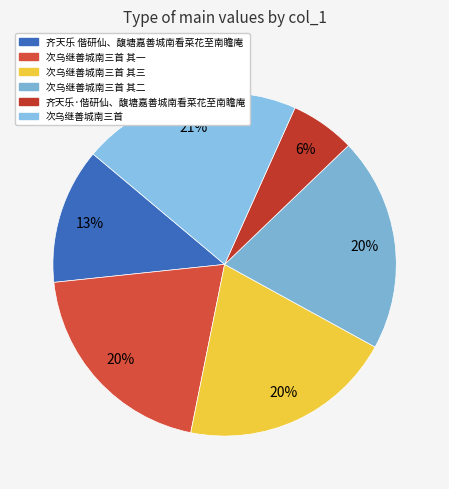

How many segments does this pie chart have?

6